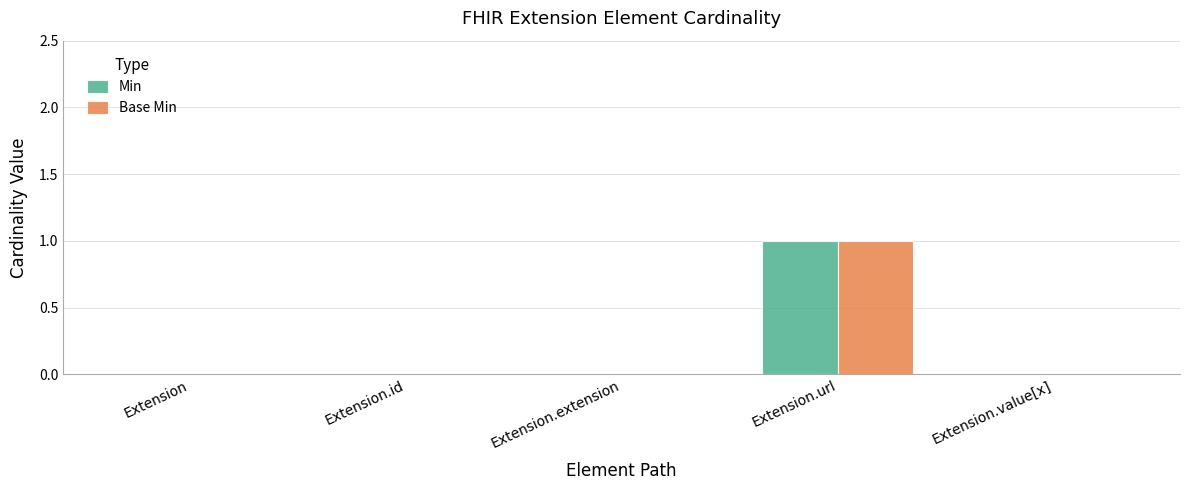

At which category is the sum across all series the highest?

Extension.url